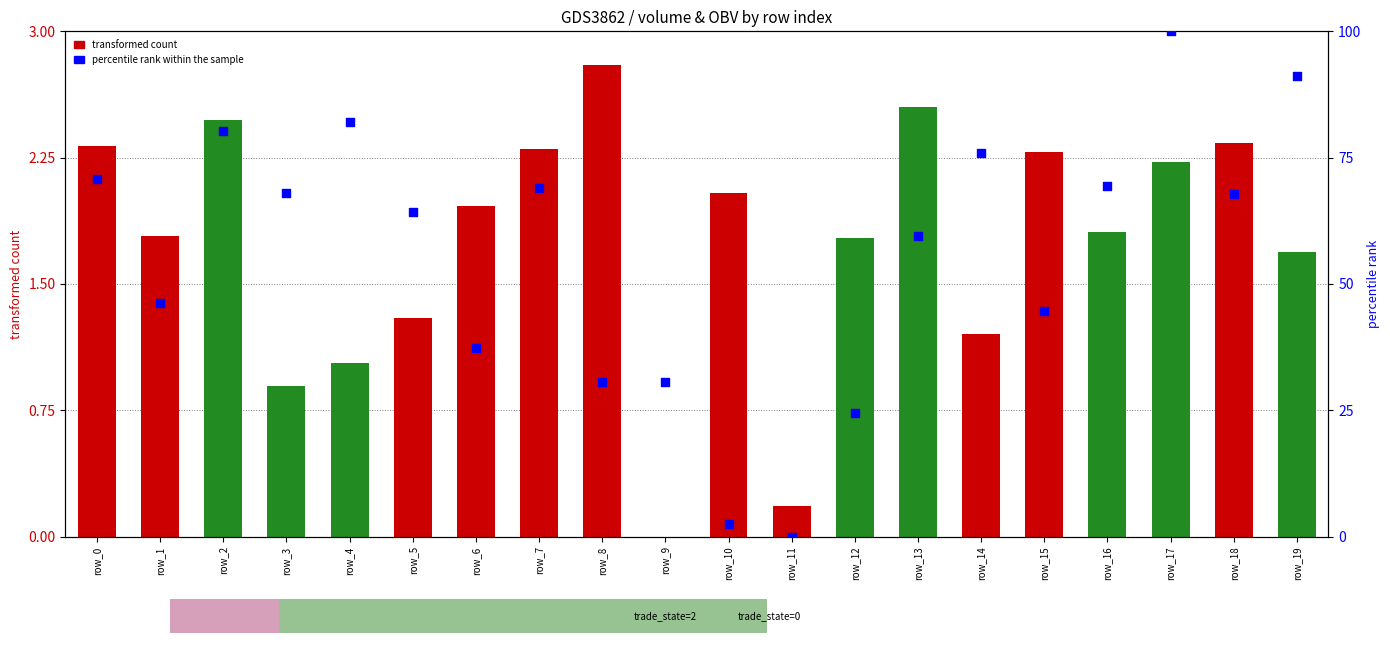

What is the total value across all series at row_13?

62.0